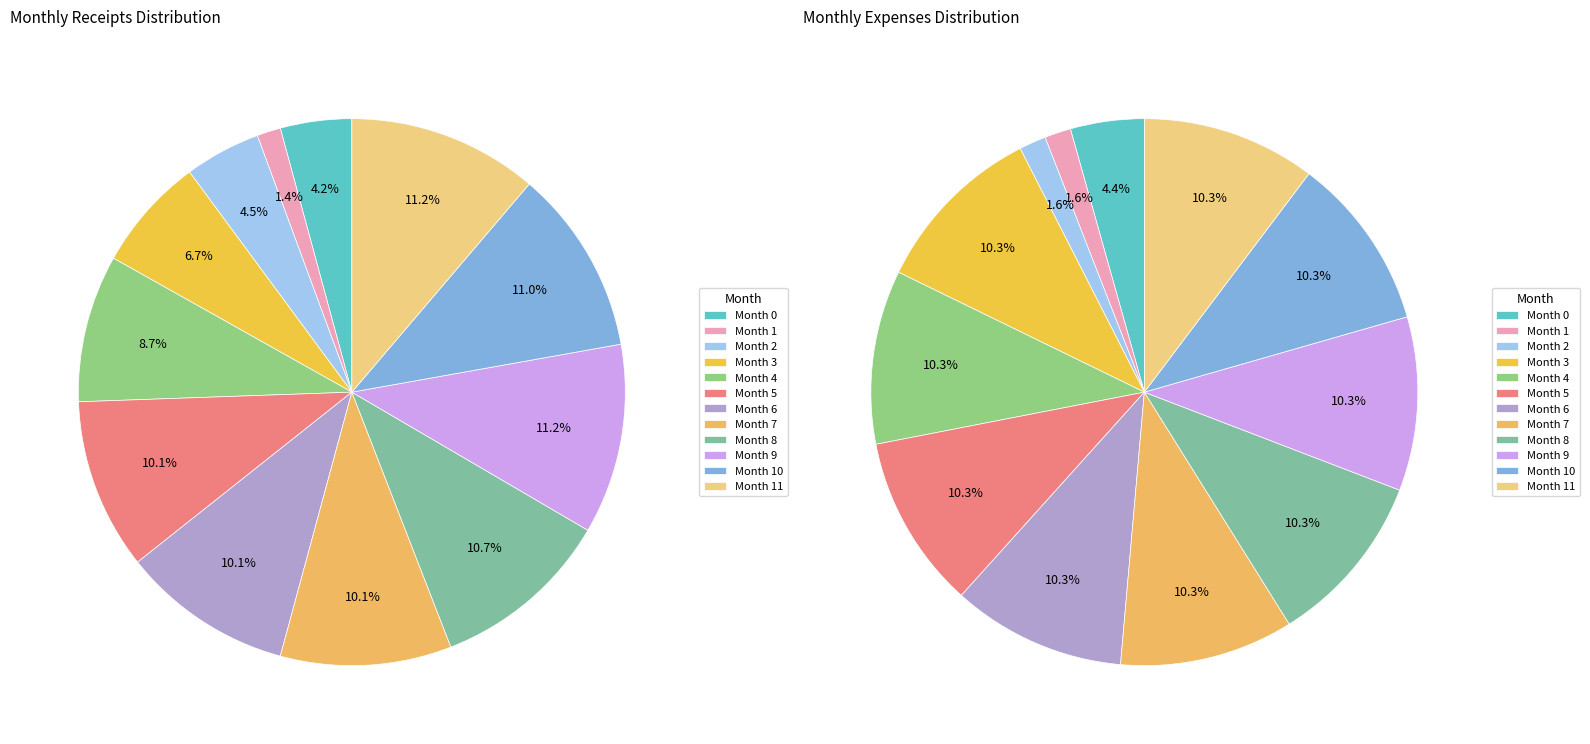

Which slice is the smallest?

1